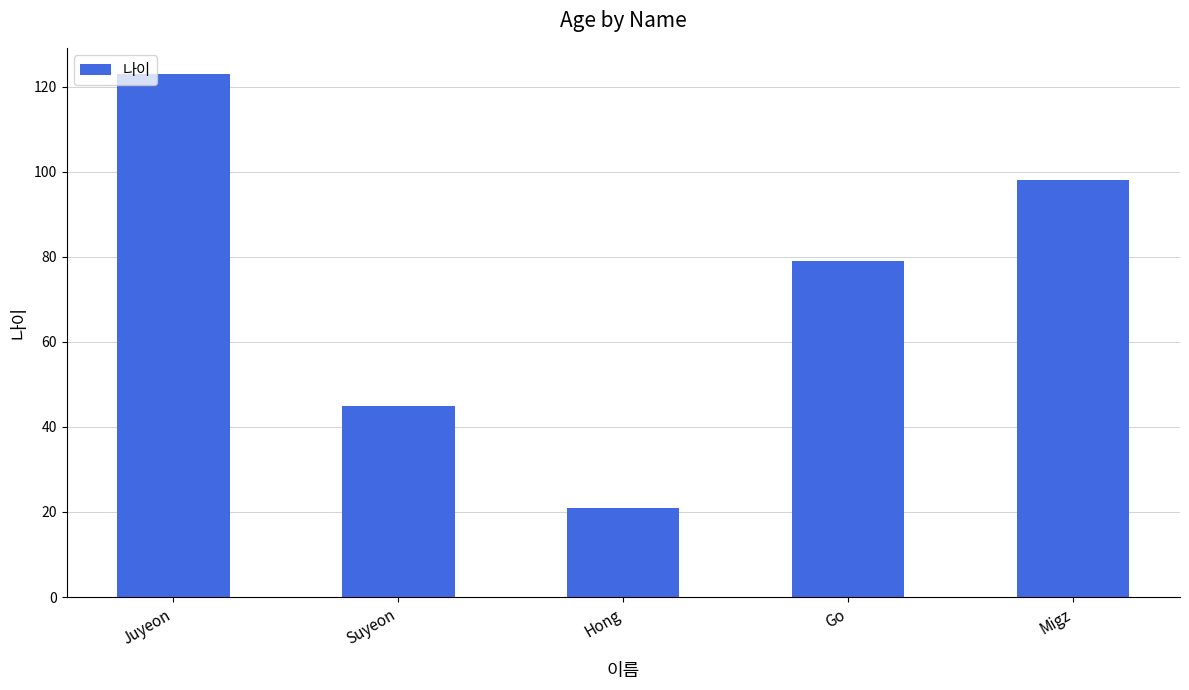

The chart shows a value of 98 at Migz. True or false?

True